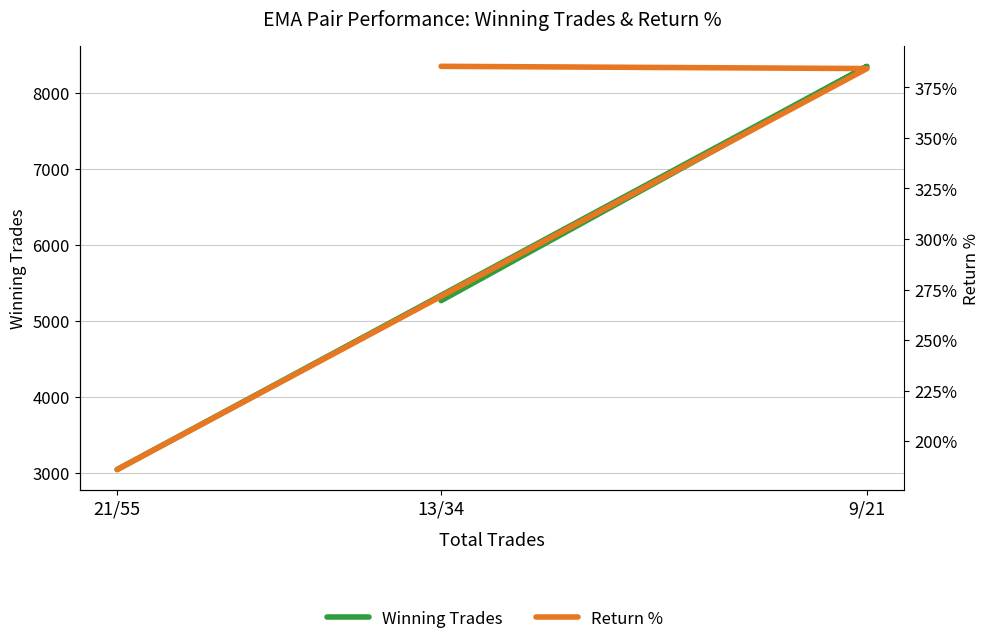

At which category does the chart reach its peak across all series?

9/21